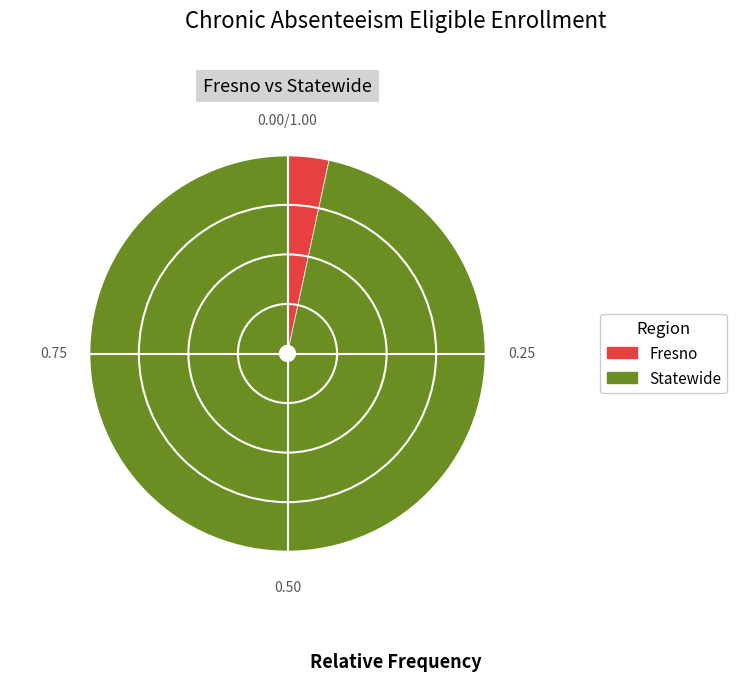

Is there a majority slice in this chart?

Yes